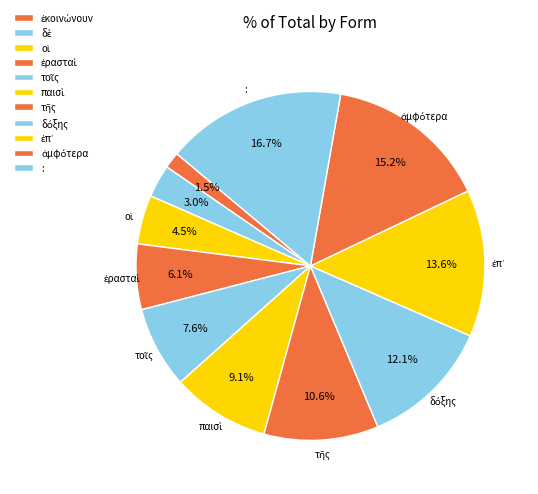

Does ἐρασταὶ account for over 50% of the chart?

No